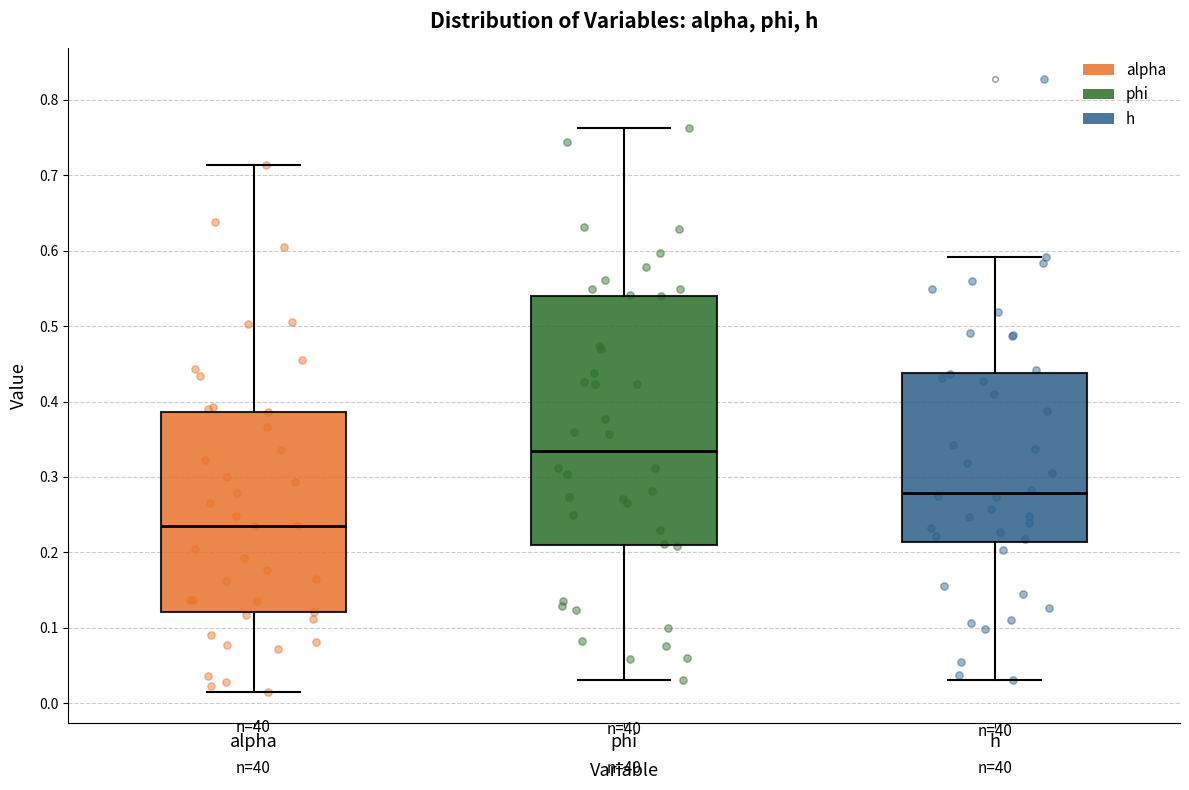

Reading left to right, read every box against the y-axis: the position of its median line, the range the box covers, and the ends of its whiskers. The values are not printed on the chart, so give them approximately, as read against the axis.

alpha: median 0.24, box 0.12 to 0.39, whiskers 0.01 to 0.71
phi: median 0.33, box 0.21 to 0.54, whiskers 0.03 to 0.76
h: median 0.28, box 0.21 to 0.44, whiskers 0.03 to 0.59